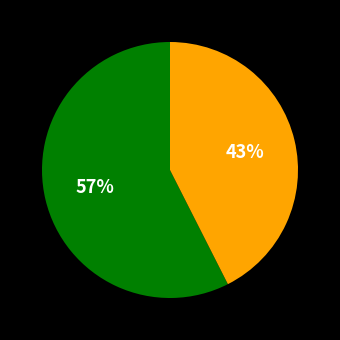

To the nearest percent, what is the average slice percentage?

50%